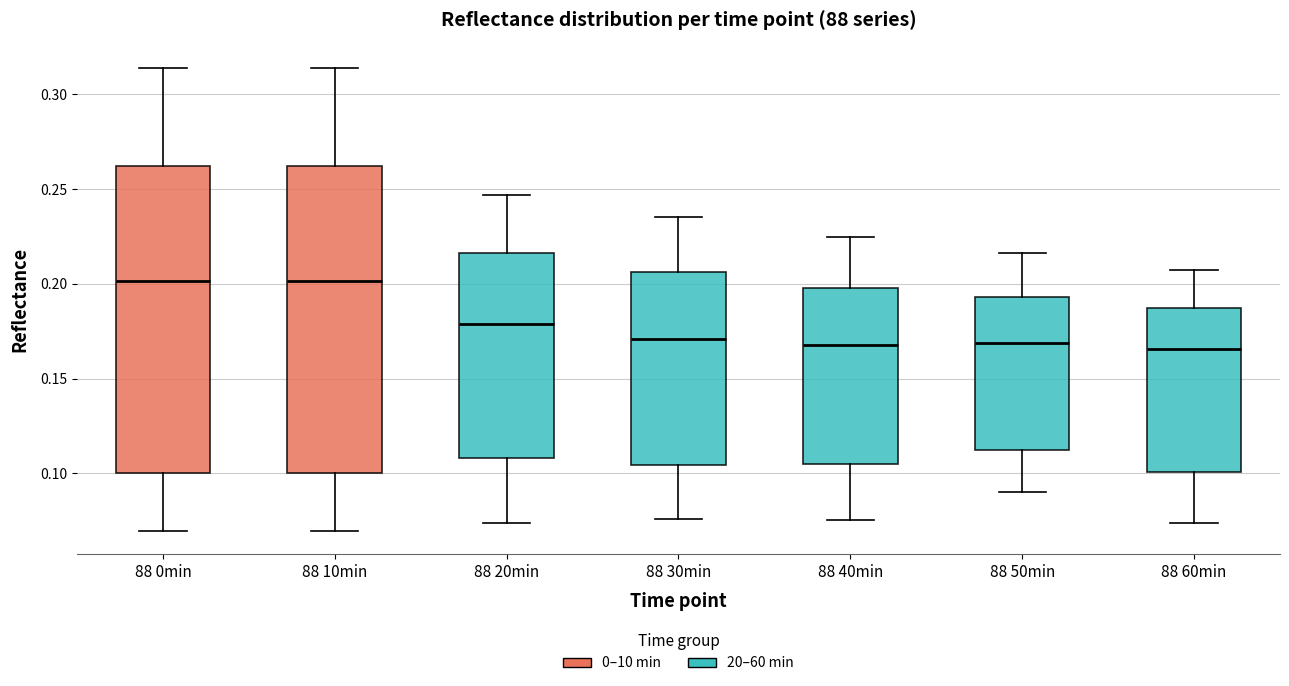

Where does the upper whisker of the box for 88 10min end on the y-axis? The values are not printed on the chart, so give them approximately, as read against the axis.

0.315